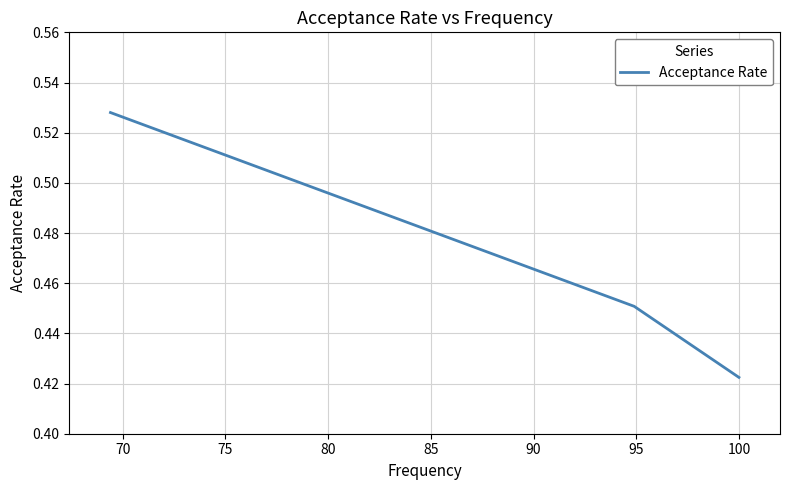

What is the sum of all values?

1.4